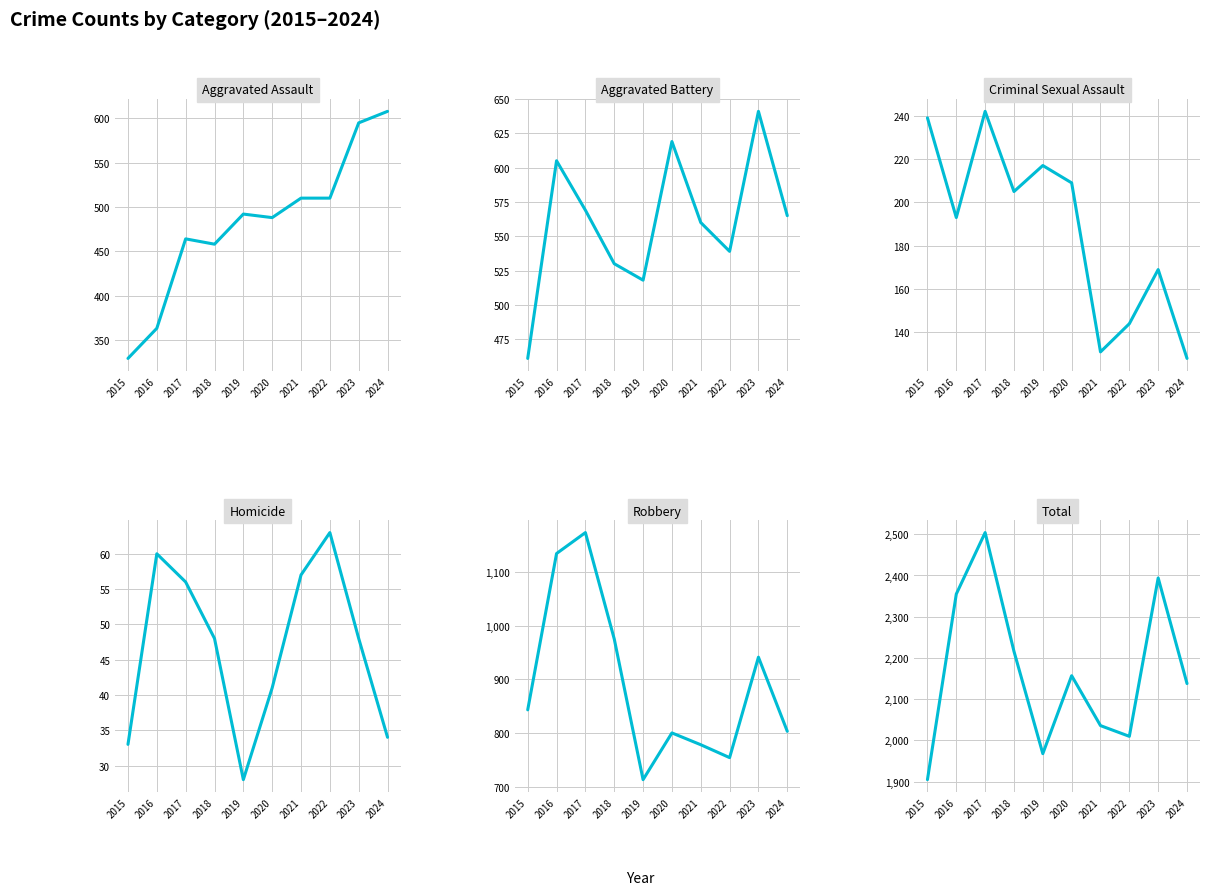

Which category has the lowest value across all series?

2019